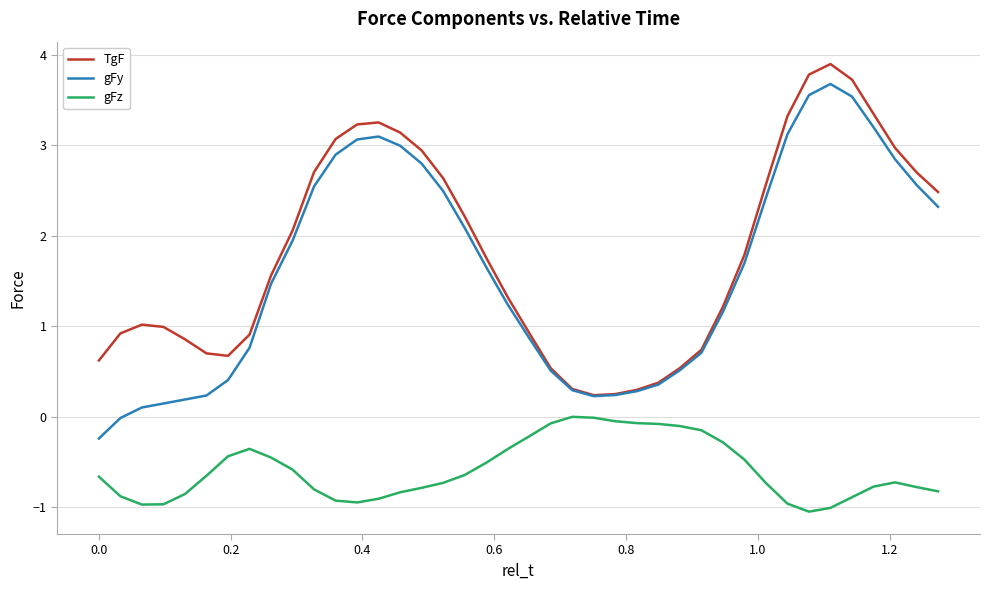

What is the sum of all gFy values?

63.9